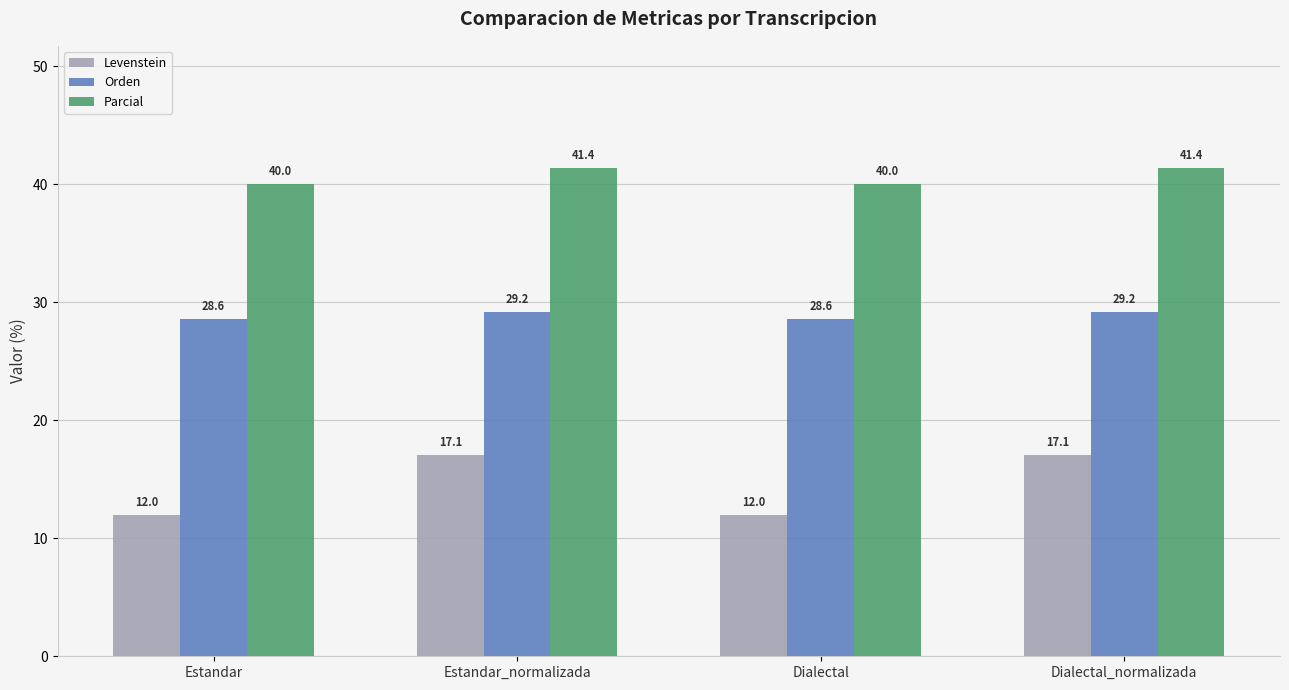

Which series has the largest range (max minus min)?

Levenstein